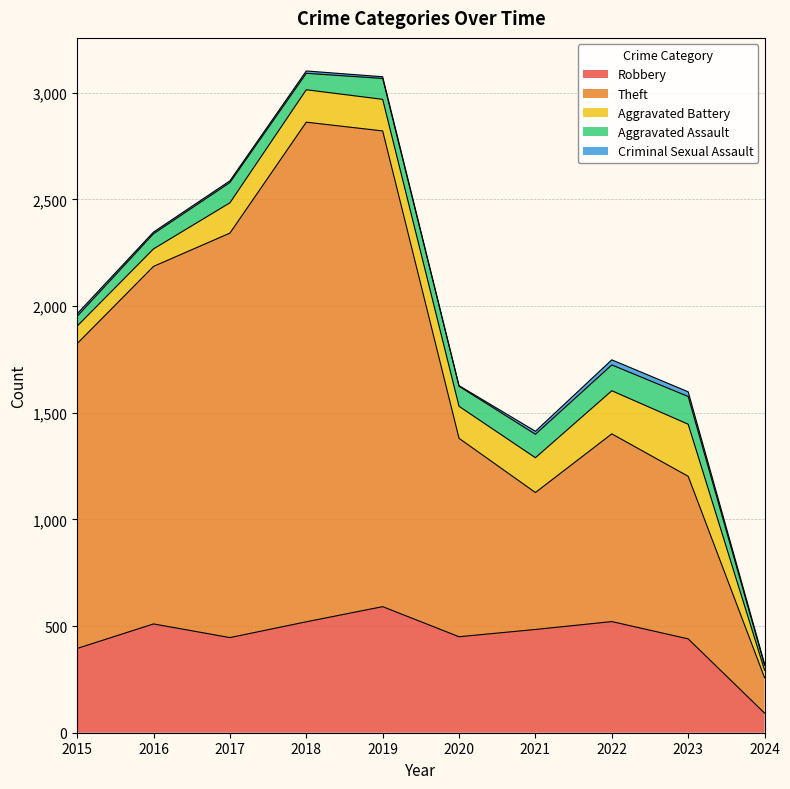

Read the Aggravated Assault value at 2018.

77